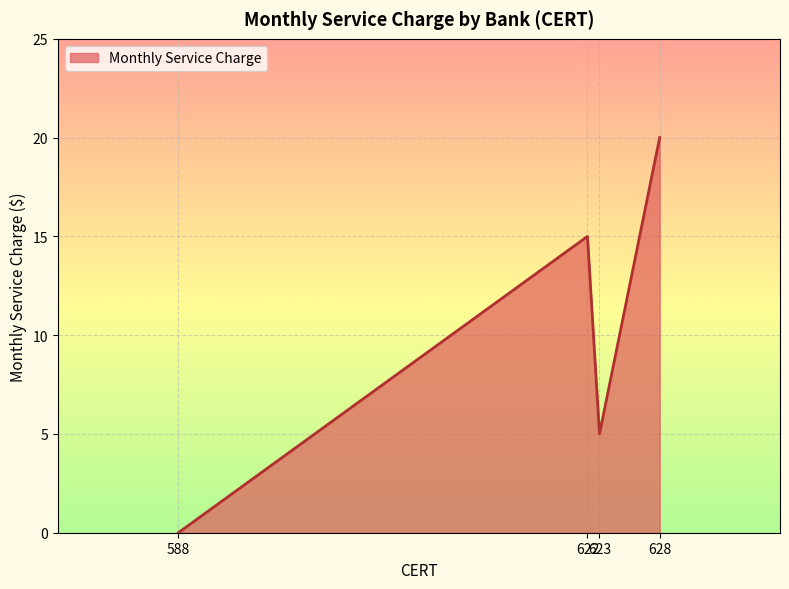

Between 622 and 628, which is larger?

628